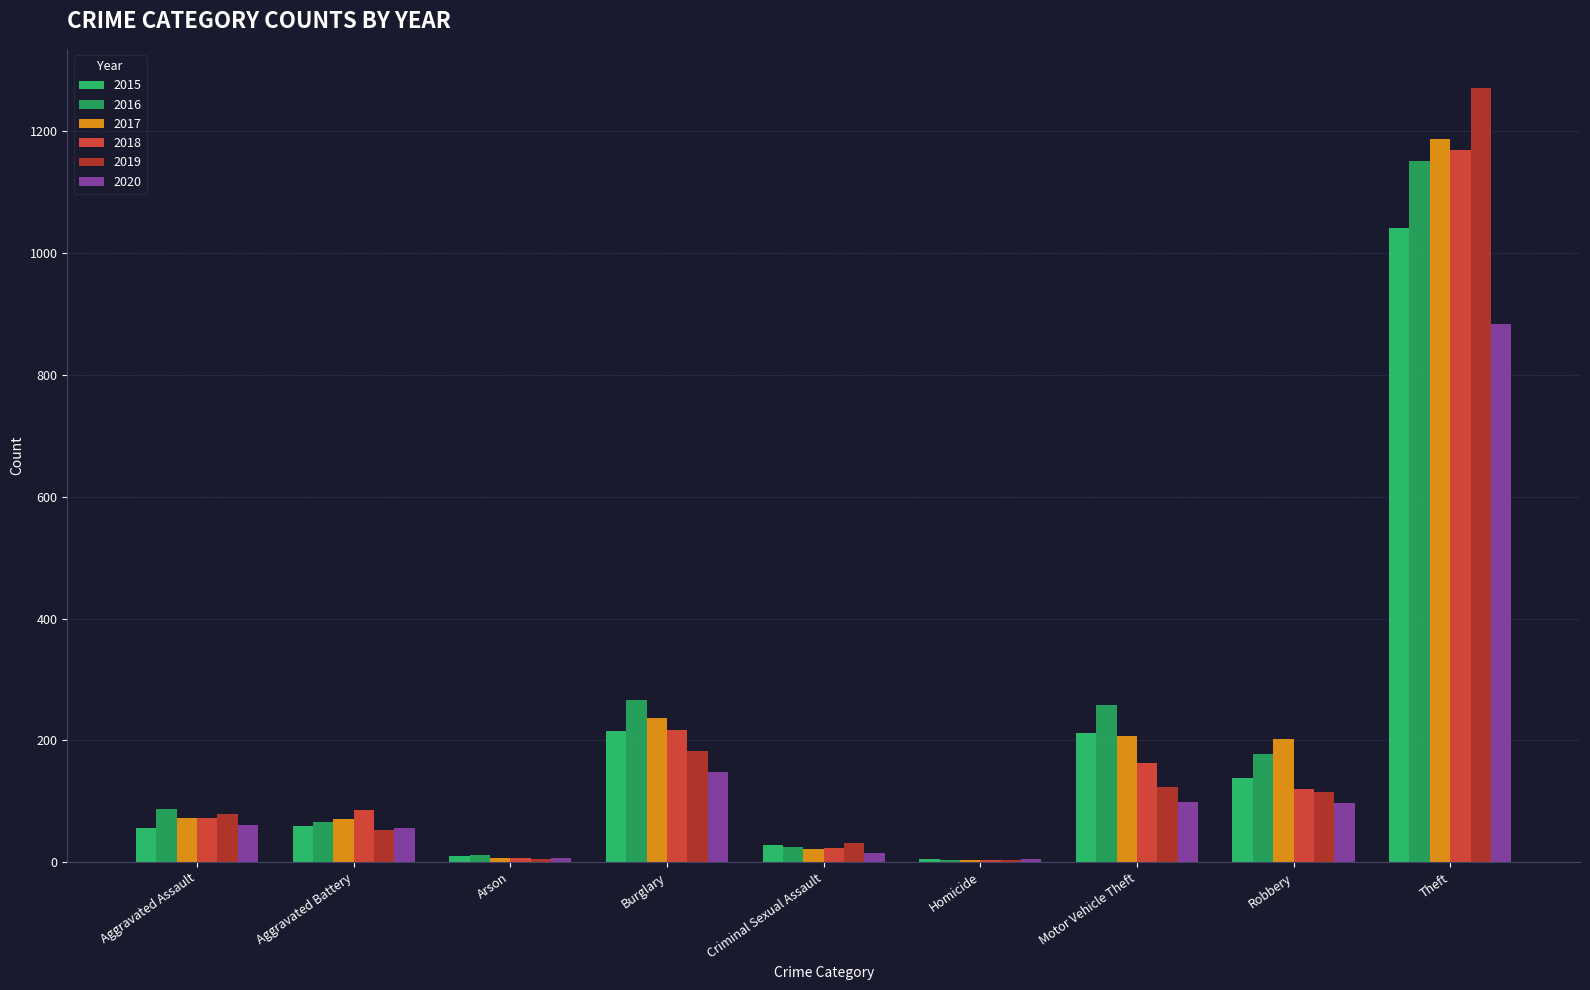

Which series changed the most between Homicide and Robbery?

2017